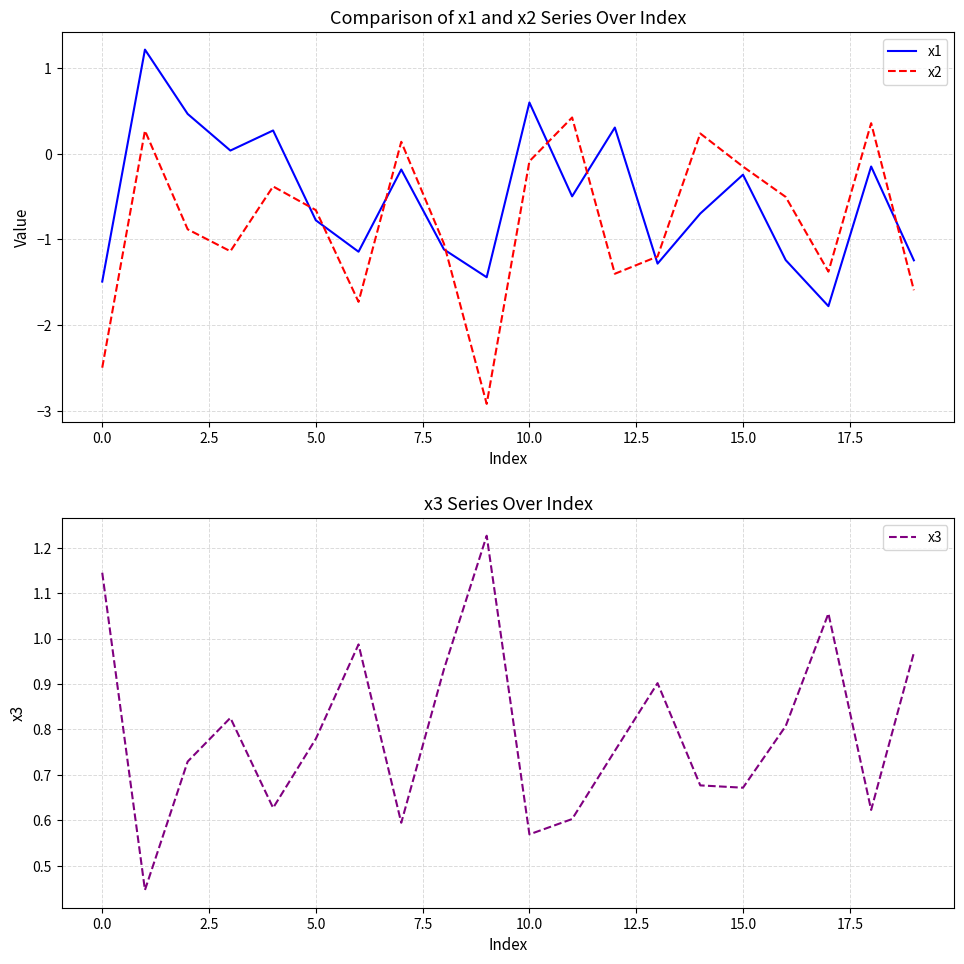

Rank the series by their average value, from lowest to highest.

x2, x1, x3